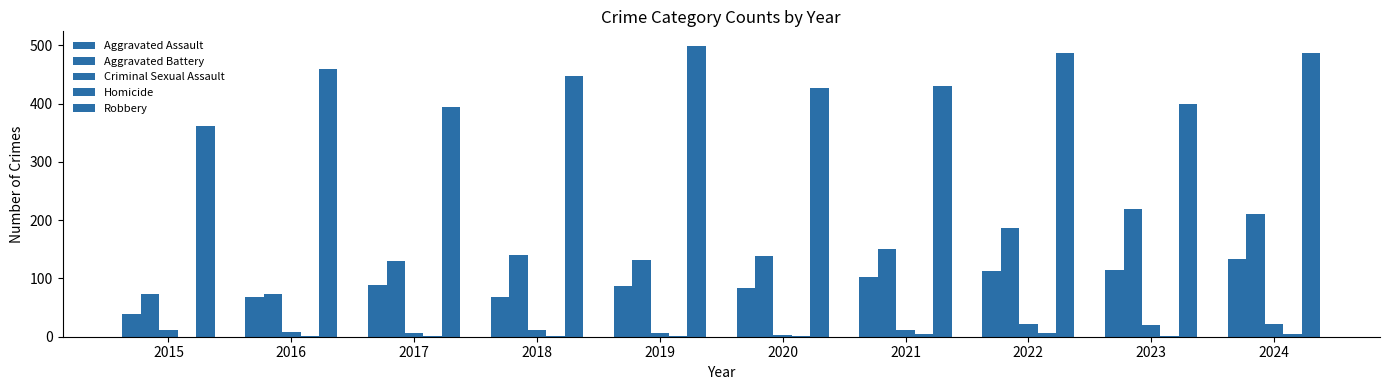

What is the average value of the Criminal Sexual Assault series?

12